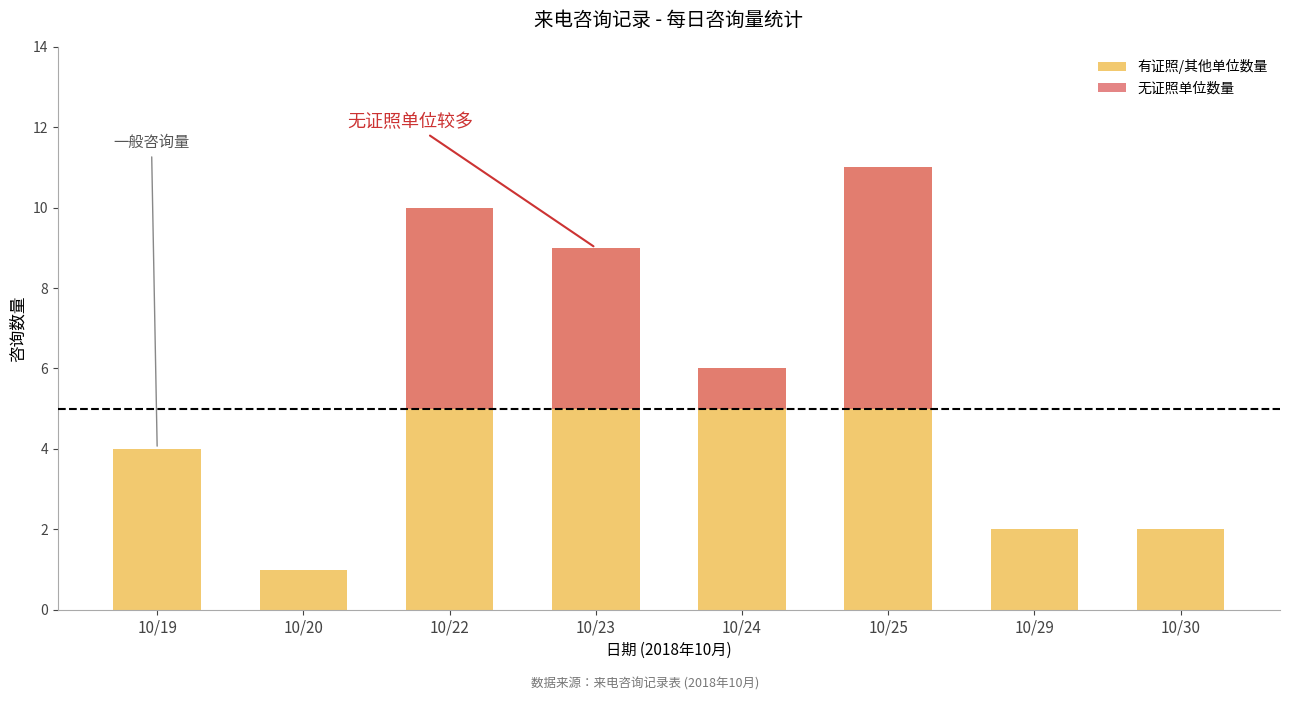

Which series changed the most between 10/19 and 10/24?

有证照/其他单位数量